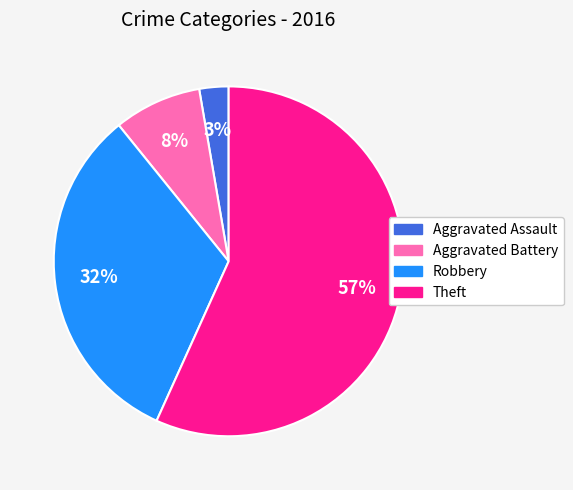

Does Aggravated Battery account for over 50% of the chart?

No